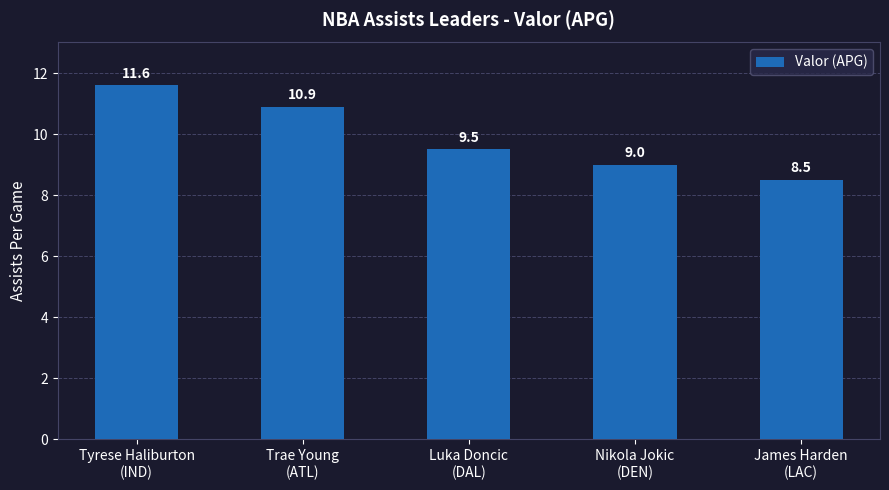

What is the difference between the maximum and minimum values?

3.1